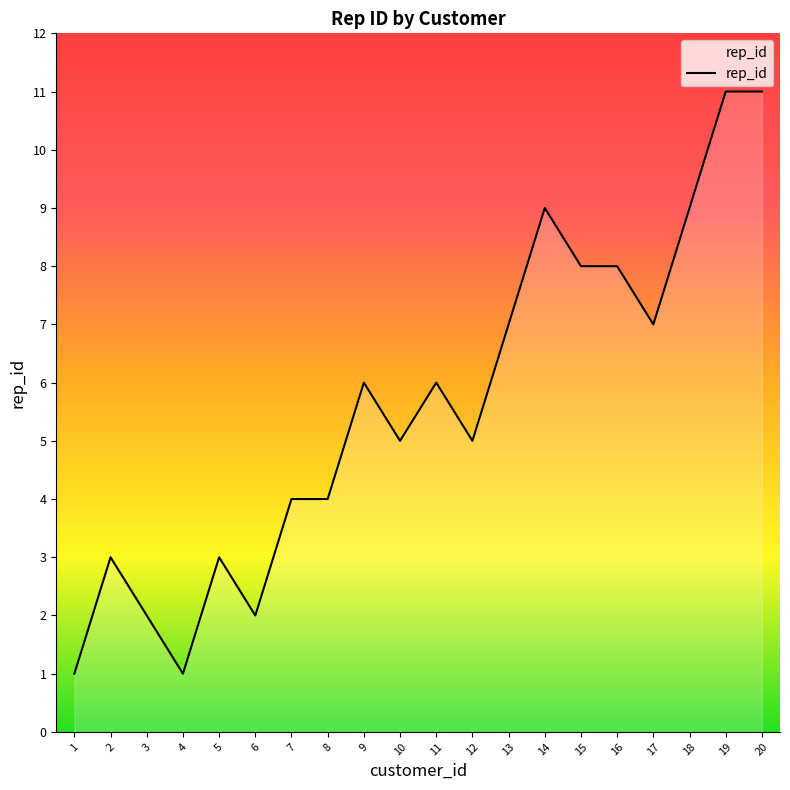

What is the average value?

6